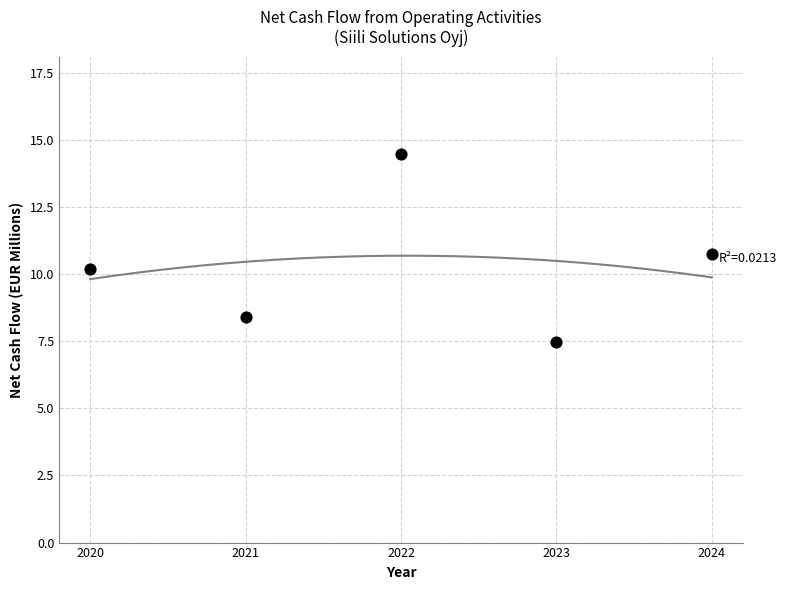

What is the average Y value?

10.3